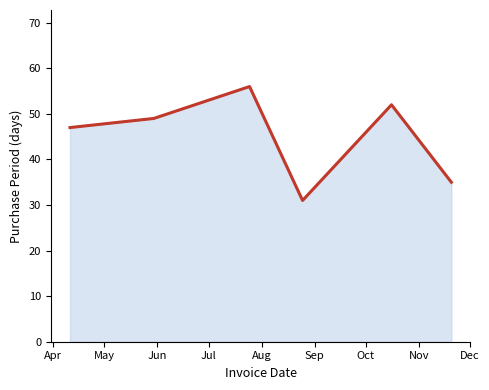

What is the value of the 5th point from the left?

52